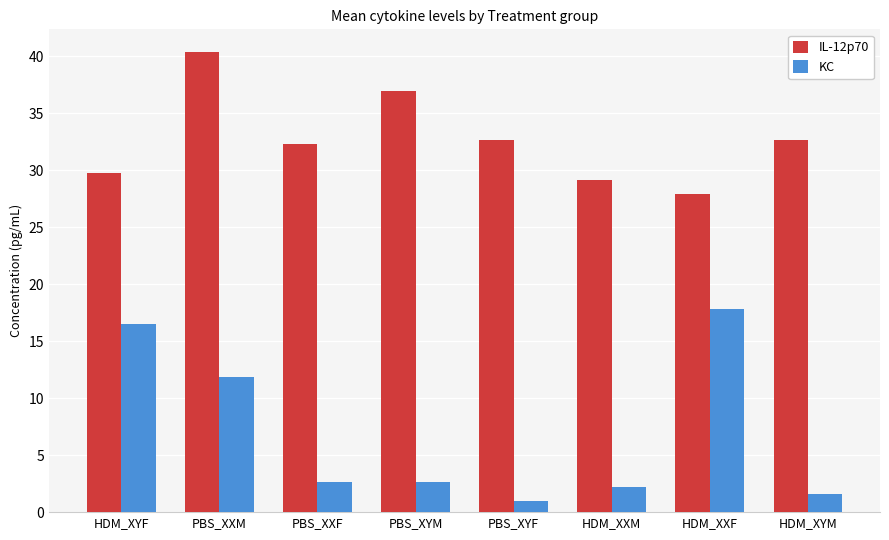

At which category is the sum across all series the highest?

PBS_XXM